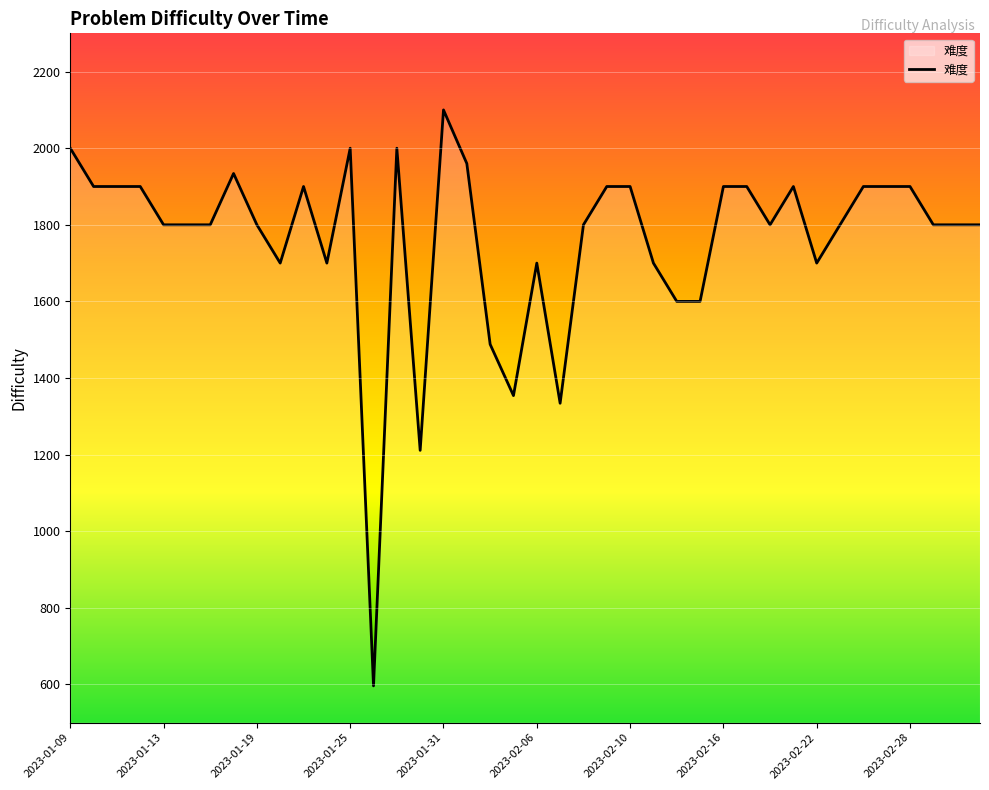

What is the difference between the maximum and minimum values?

1504